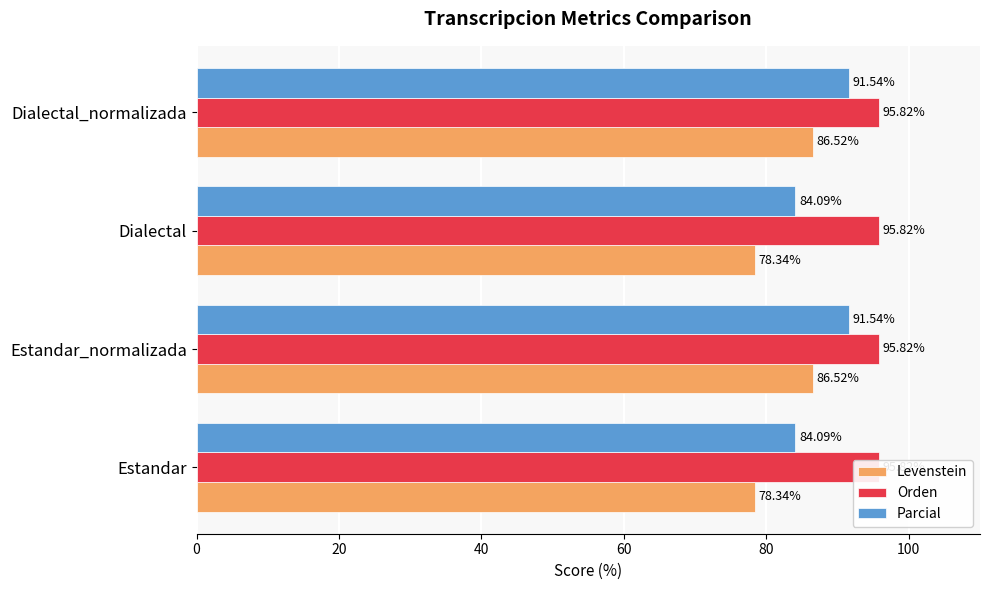

How many data points in Parcial are above 91?

2